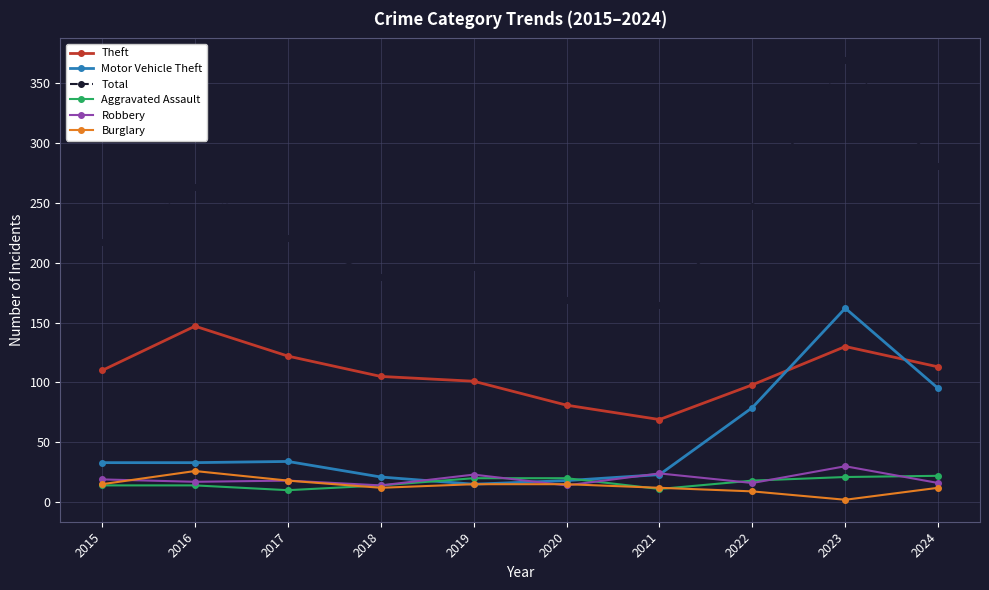

The value of Aggravated Assault at 2022 is 18. True or false?

True